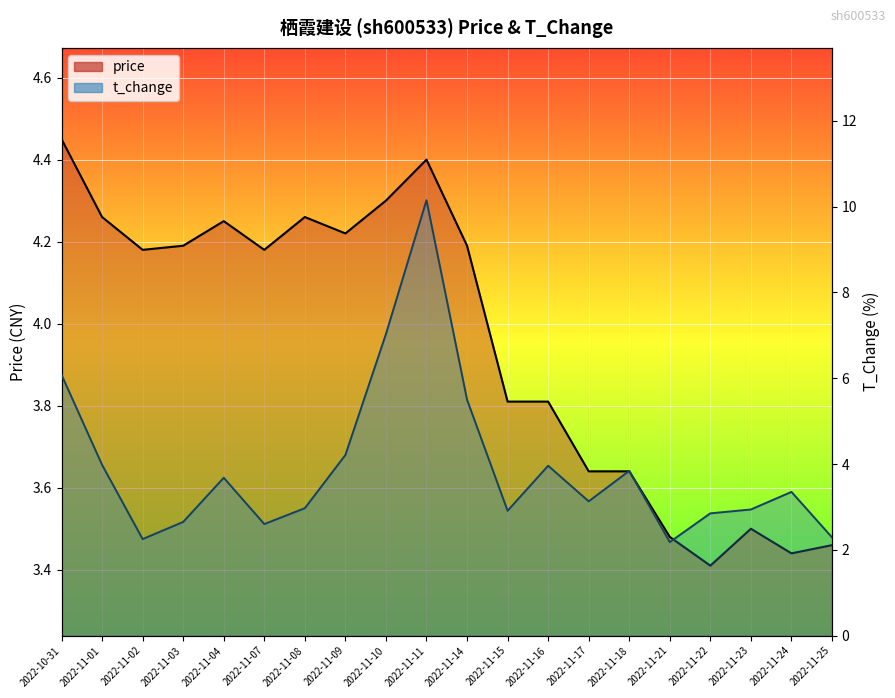

What are all the series names shown in the legend?

price, t_change